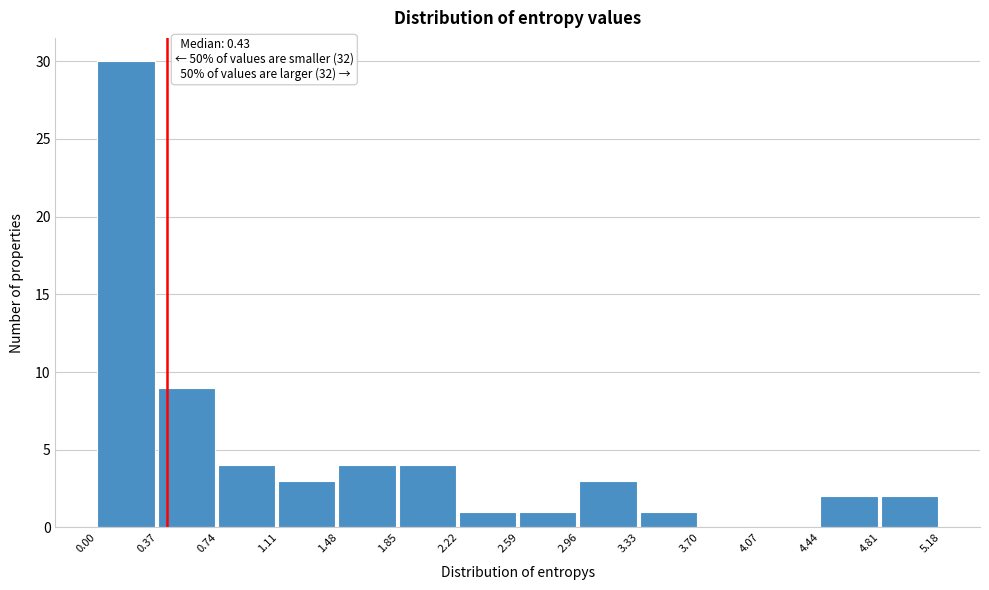

Which range on the x-axis has the tallest bar?

0.00 to 0.37